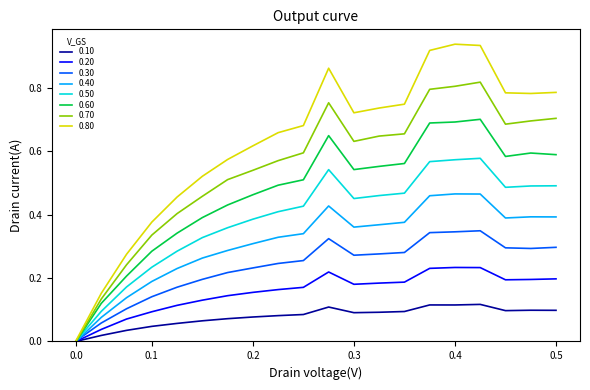

List the series in order of their peak value, highest first.

0.80, 0.70, 0.60, 0.50, 0.40, 0.30, 0.20, 0.10